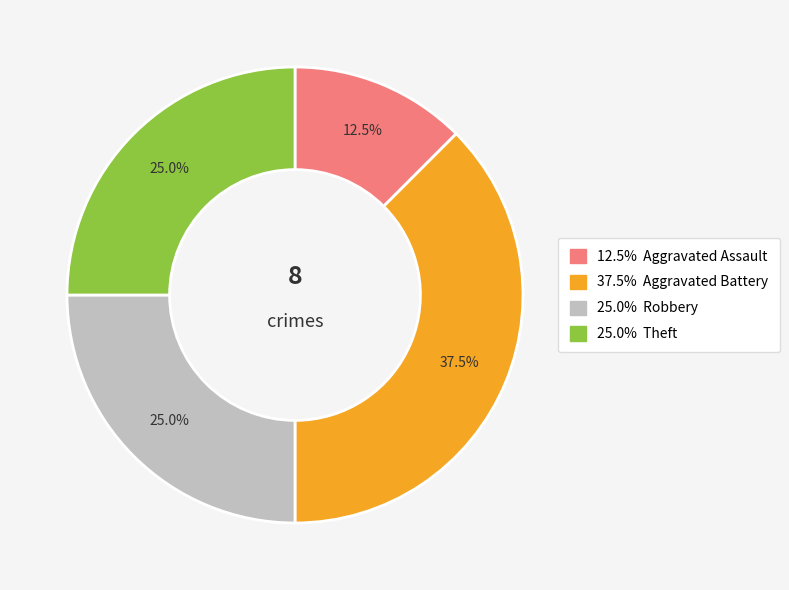

Is there a majority slice in this chart?

No